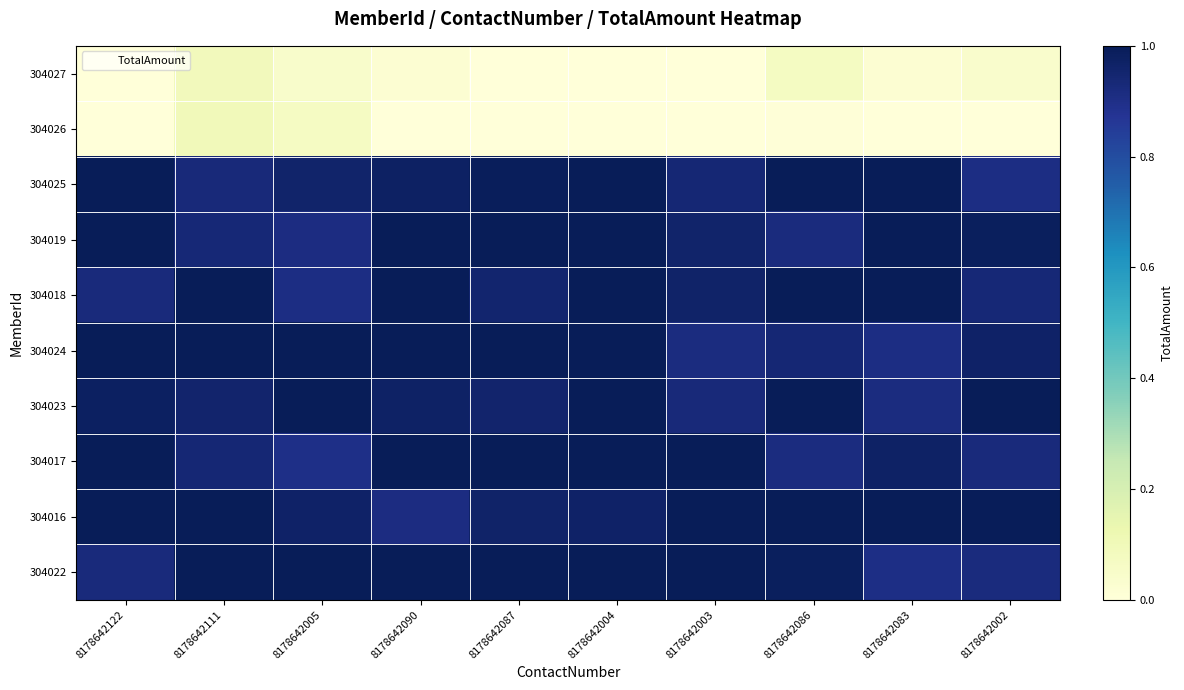

Reading left to right, extract all data points from this chart.

304027: 8178642122=0.0	8178642111=0.1	8178642005=0.0	8178642090=0.0	8178642087=0.0	8178642004=0.0	8178642003=0.0	8178642086=0.1	8178642083=0.0	8178642002=0.0
304026: 8178642122=0.0	8178642111=0.1	8178642005=0.1	8178642090=0.0	8178642087=0.0	8178642004=0.0	8178642003=0.0	8178642086=0.0	8178642083=0.0	8178642002=0.0
304025: 8178642122=1.0	8178642111=0.9	8178642005=1.0	8178642090=1.0	8178642087=1.0	8178642004=1.1	8178642003=0.9	8178642086=1.0	8178642083=1.0	8178642002=0.9
304019: 8178642122=1.0	8178642111=0.9	8178642005=0.9	8178642090=1.1	8178642087=1.1	8178642004=1.1	8178642003=1.0	8178642086=0.9	8178642083=1.0	8178642002=1.0
304018: 8178642122=0.9	8178642111=1.0	8178642005=0.9	8178642090=1.1	8178642087=1.0	8178642004=1.0	8178642003=1.0	8178642086=1.0	8178642083=1.0	8178642002=0.9
304024: 8178642122=1.1	8178642111=1.1	8178642005=1.1	8178642090=1.1	8178642087=1.0	8178642004=1.1	8178642003=0.9	8178642086=0.9	8178642083=0.9	8178642002=1.0
304023: 8178642122=1.0	8178642111=1.0	8178642005=1.1	8178642090=1.0	8178642087=1.0	8178642004=1.0	8178642003=0.9	8178642086=1.1	8178642083=0.9	8178642002=1.1
304017: 8178642122=1.1	8178642111=0.9	8178642005=0.9	8178642090=1.1	8178642087=1.0	8178642004=1.0	8178642003=1.1	8178642086=0.9	8178642083=1.0	8178642002=0.9
304016: 8178642122=1.1	8178642111=1.0	8178642005=1.0	8178642090=0.9	8178642087=1.0	8178642004=1.0	8178642003=1.0	8178642086=1.0	8178642083=1.1	8178642002=1.0
304022: 8178642122=0.9	8178642111=1.0	8178642005=1.1	8178642090=1.0	8178642087=1.1	8178642004=1.0	8178642003=1.0	8178642086=1.0	8178642083=0.9	8178642002=0.9